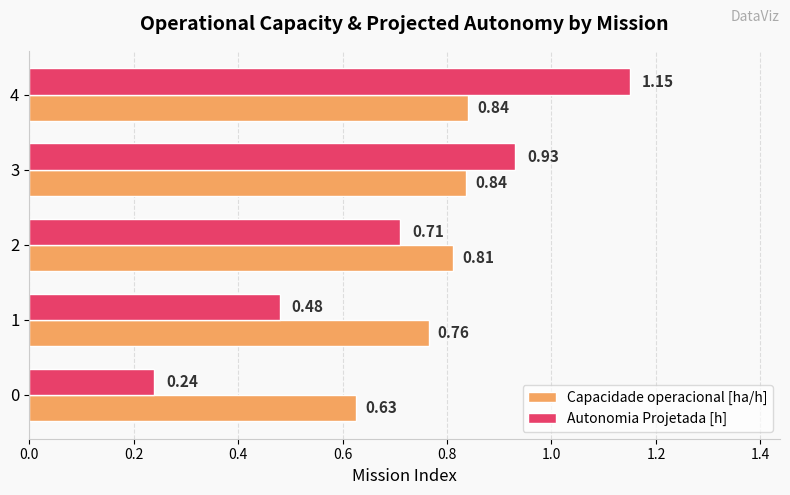

Which series has the largest range (max minus min)?

Autonomia Projetada [h]